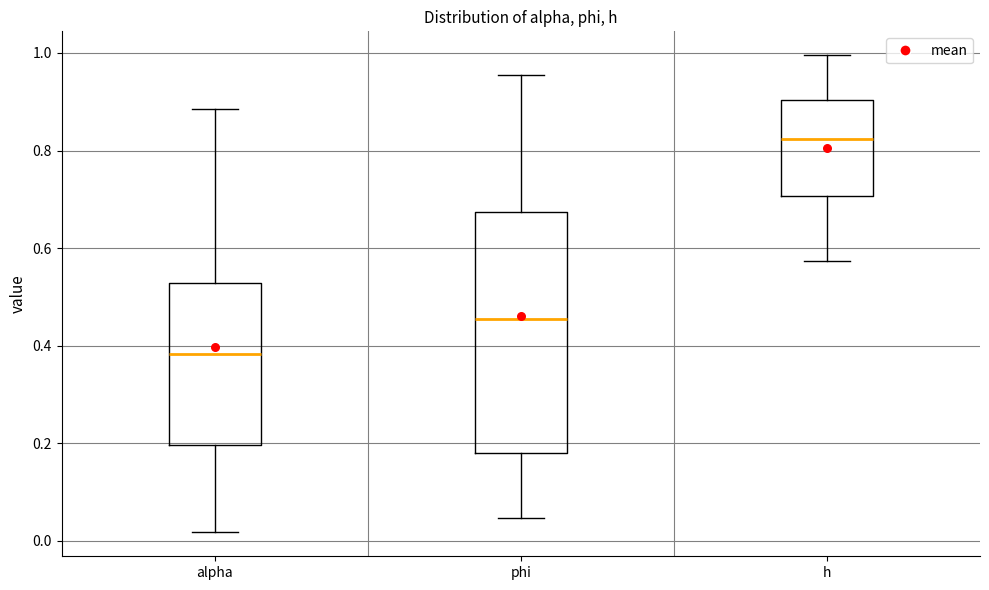

Reading left to right, read every box against the y-axis: the position of its median line, the range the box covers, and the ends of its whiskers. The values are not printed on the chart, so give them approximately, as read against the axis.

alpha: median 0.38, box 0.20 to 0.52, whiskers 0.02 to 0.88
phi: median 0.46, box 0.18 to 0.68, whiskers 0.04 to 0.96
h: median 0.82, box 0.70 to 0.90, whiskers 0.58 to 1.00